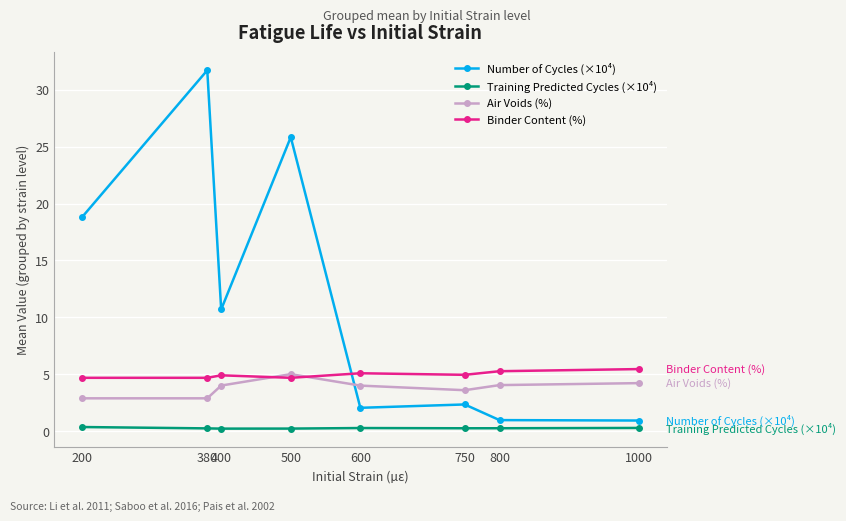

Rank the series at 800 from highest to lowest value.

Binder Content (%), Air Voids (%), Number of Cycles (×10⁴), Training Predicted Cycles (×10⁴)